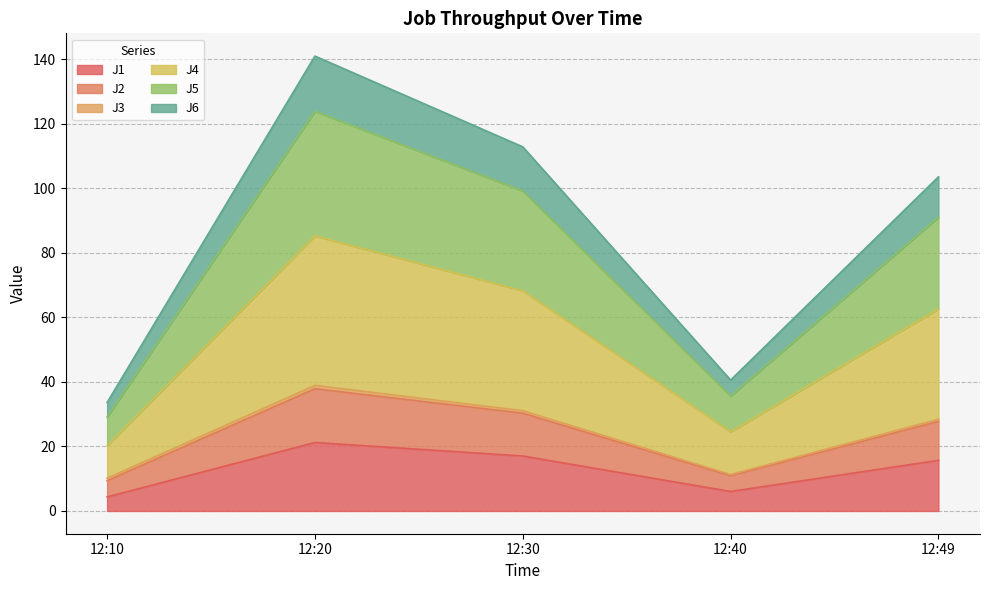

What is the maximum value for J1?

21.2